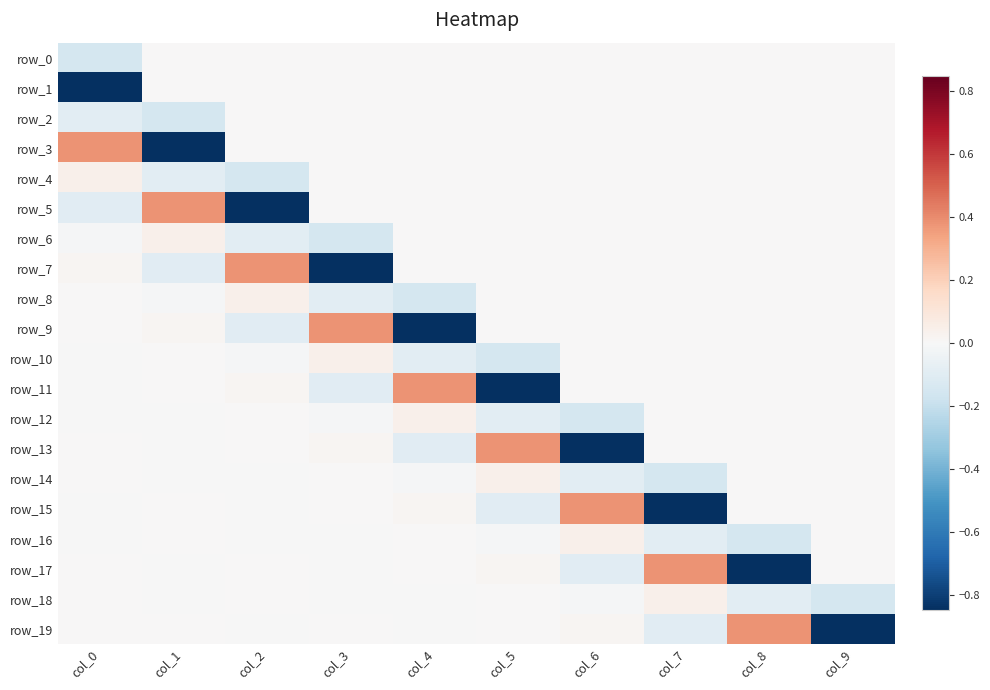

Reading left to right, extract all data points from this chart.

row_0: -0.2	0.0	0.0	0.0	0.0	0.0	0.0	0.0	0.0	0.0
row_1: -0.8	0.0	0.0	0.0	0.0	0.0	0.0	0.0	0.0	0.0
row_2: -0.1	-0.2	0.0	0.0	0.0	0.0	0.0	0.0	0.0	0.0
row_3: 0.4	-0.8	0.0	0.0	0.0	0.0	0.0	0.0	0.0	0.0
row_4: 0.0	-0.1	-0.2	0.0	0.0	0.0	0.0	0.0	0.0	0.0
row_5: -0.1	0.4	-0.8	0.0	0.0	0.0	0.0	0.0	0.0	0.0
row_6: -0.0	0.0	-0.1	-0.2	0.0	0.0	0.0	0.0	0.0	0.0
row_7: 0.0	-0.1	0.4	-0.8	0.0	0.0	0.0	0.0	0.0	0.0
row_8: 0.0	-0.0	0.0	-0.1	-0.2	0.0	0.0	0.0	0.0	0.0
row_9: 0.0	0.0	-0.1	0.4	-0.8	0.0	0.0	0.0	0.0	0.0
row_10: -0.0	0.0	-0.0	0.0	-0.1	-0.2	0.0	0.0	0.0	0.0
row_11: -0.0	0.0	0.0	-0.1	0.4	-0.8	0.0	0.0	0.0	0.0
row_12: -0.0	-0.0	0.0	-0.0	0.0	-0.1	-0.2	0.0	0.0	0.0
row_13: 0.0	-0.0	0.0	0.0	-0.1	0.4	-0.8	0.0	0.0	0.0
row_14: 0.0	-0.0	-0.0	0.0	-0.0	0.0	-0.1	-0.2	0.0	0.0
row_15: -0.0	0.0	-0.0	0.0	0.0	-0.1	0.4	-0.8	0.0	0.0
row_16: -0.0	0.0	-0.0	-0.0	0.0	-0.0	0.0	-0.1	-0.2	0.0
row_17: 0.0	-0.0	0.0	-0.0	0.0	0.0	-0.1	0.4	-0.8	0.0
row_18: 0.0	-0.0	0.0	-0.0	-0.0	0.0	-0.0	0.0	-0.1	-0.2
row_19: 0.0	0.0	-0.0	0.0	-0.0	0.0	0.0	-0.1	0.4	-0.8